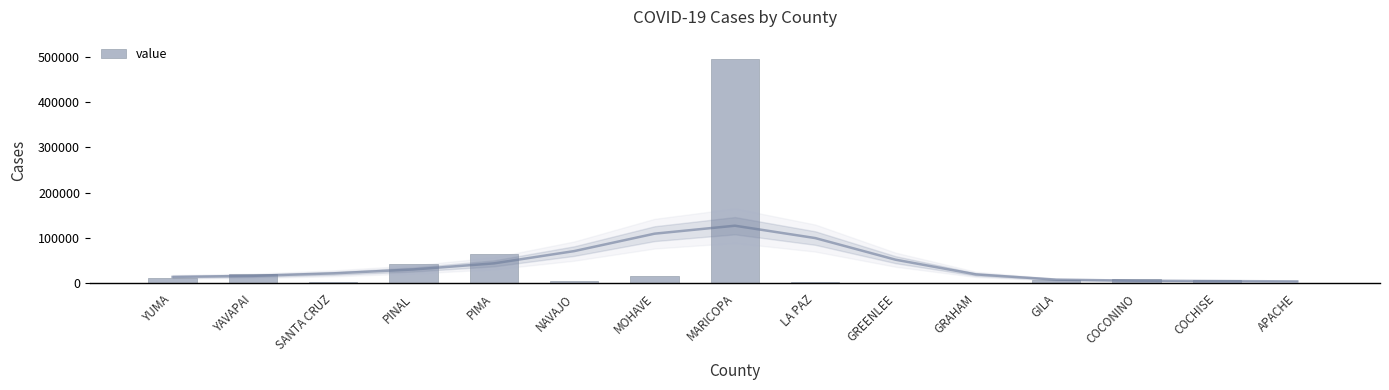

True or false: the data shows 15385 at COCONINO.

False